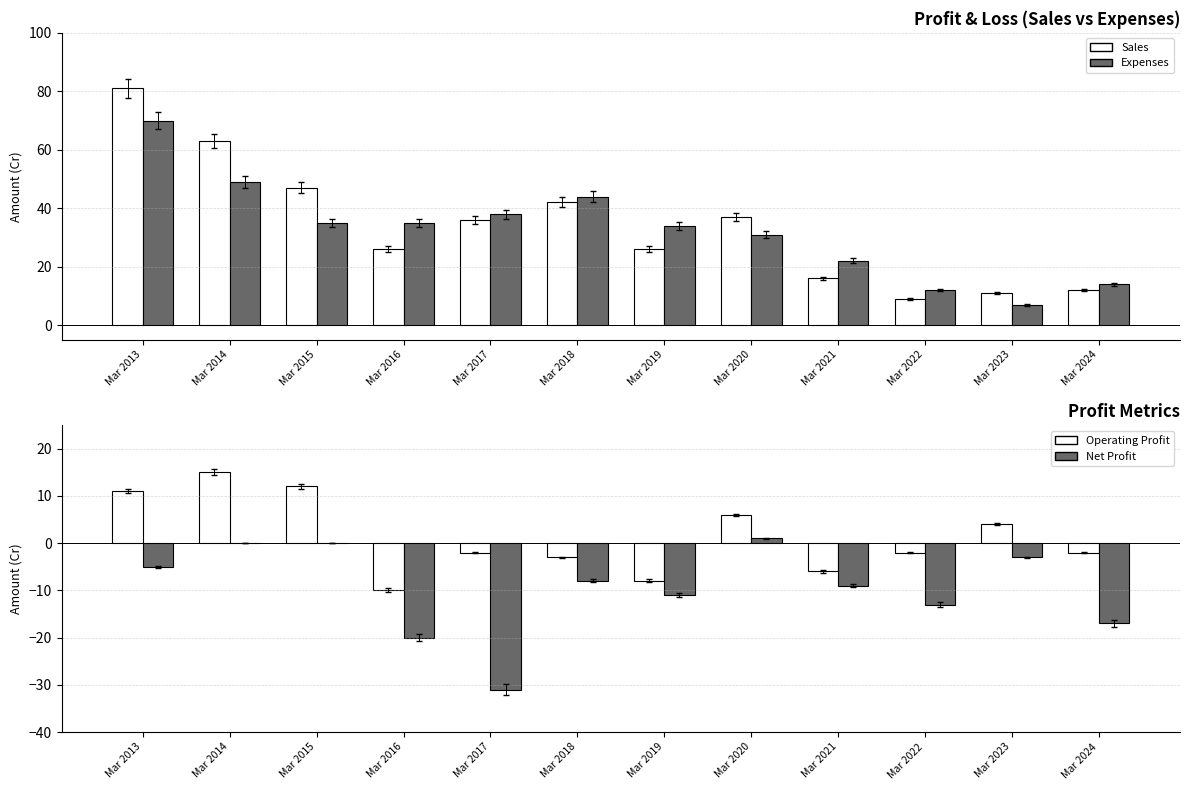

List the series in order of their peak value, highest first.

Sales, Expenses, Operating Profit, Net Profit